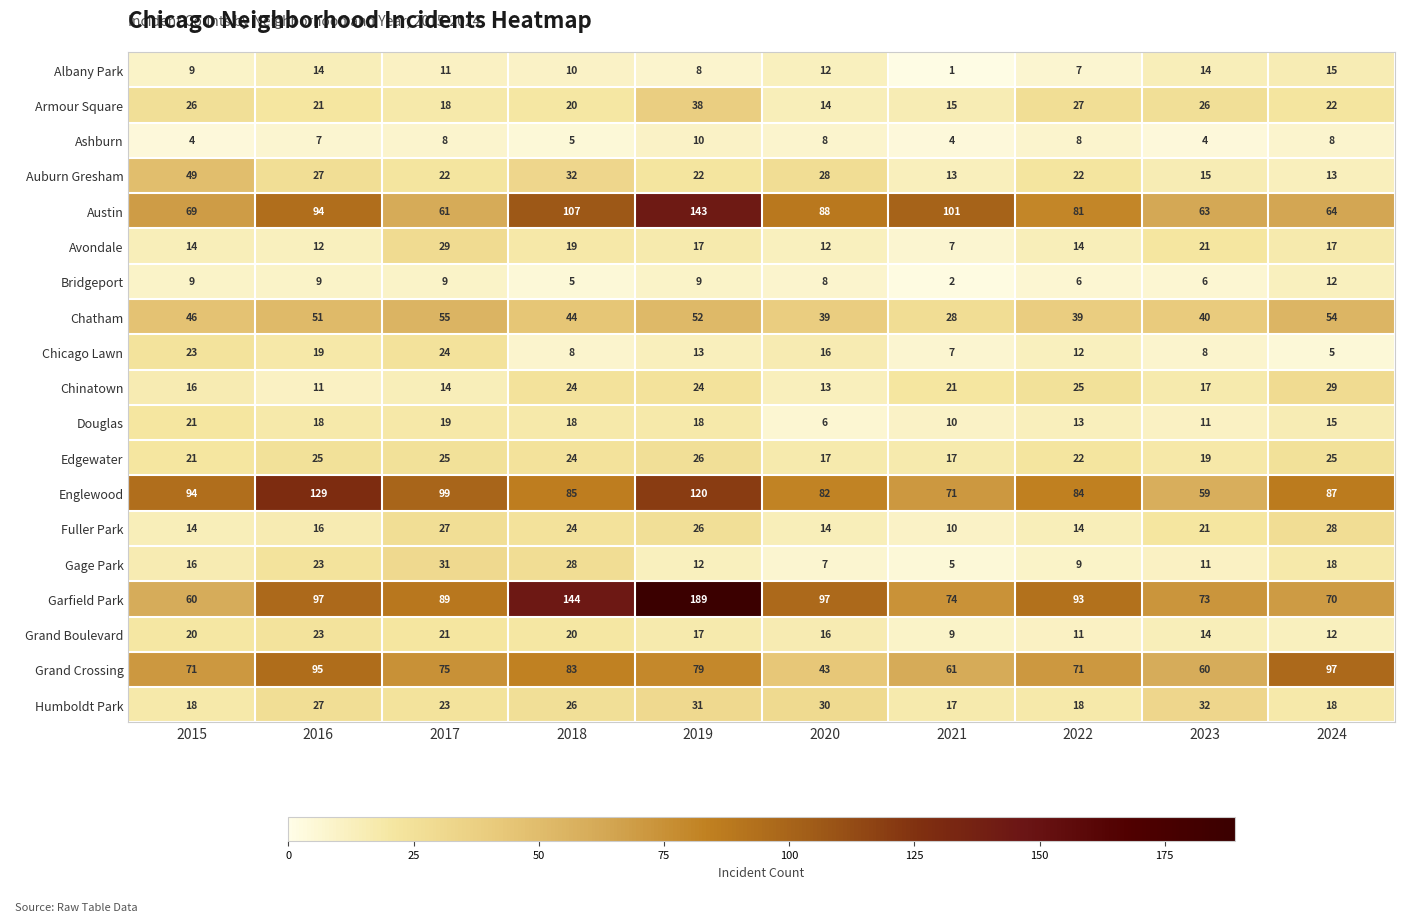

The Englewood series shows 127 at 2024. True or false?

False